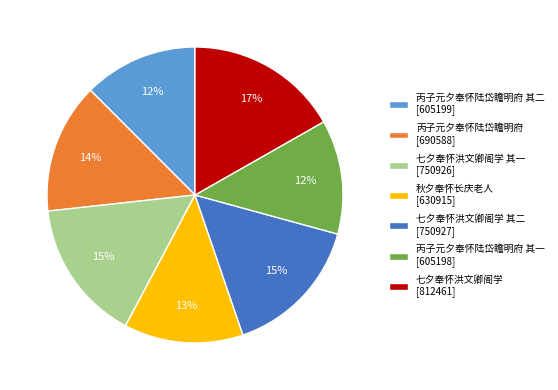

What is the ratio of the value at 七夕奉怀洪文卿阁学 [812461] to the value at 七夕奉怀洪文卿阁学 其一 [750926]?

1.1